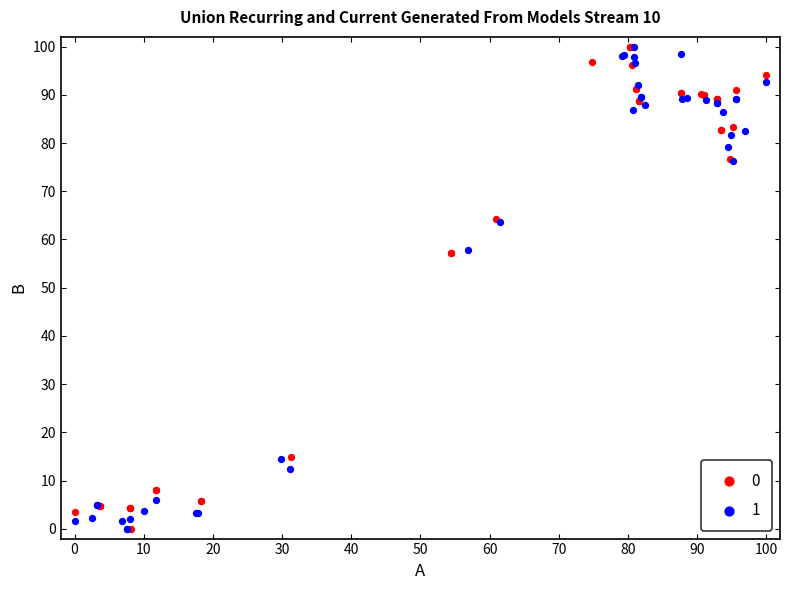

What are all the series names shown in the legend?

0, 1